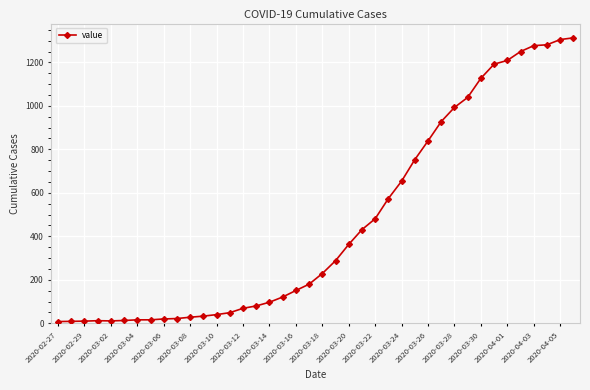

What is the difference between the maximum and second lowest values?

1304